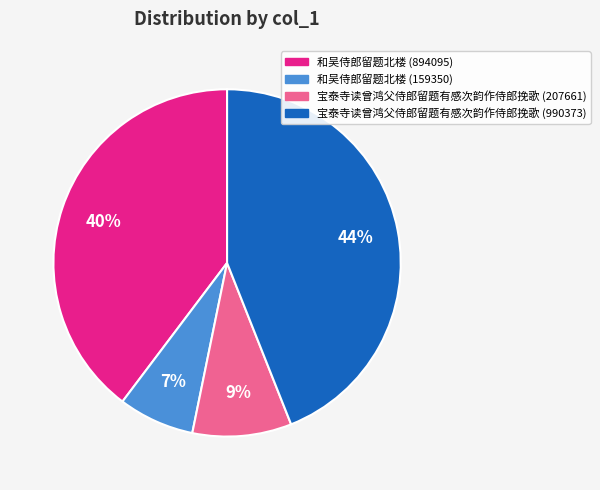

Rank the categories by value from highest to lowest.

宝泰寺读曾鸿父侍郎留题有感次韵作侍郎挽歌 (990373), 和吴侍郎留题北楼 (894095), 宝泰寺读曾鸿父侍郎留题有感次韵作侍郎挽歌 (207661), 和吴侍郎留题北楼 (159350)